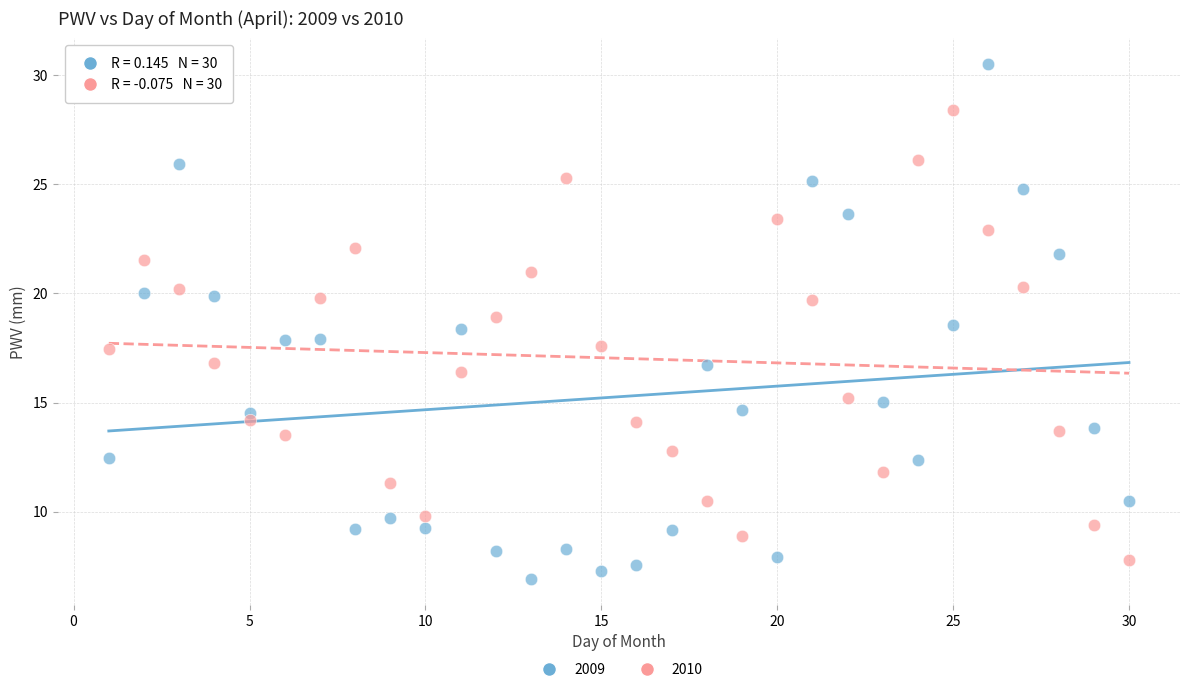

Which series has the largest Y range (max minus min)?

2009